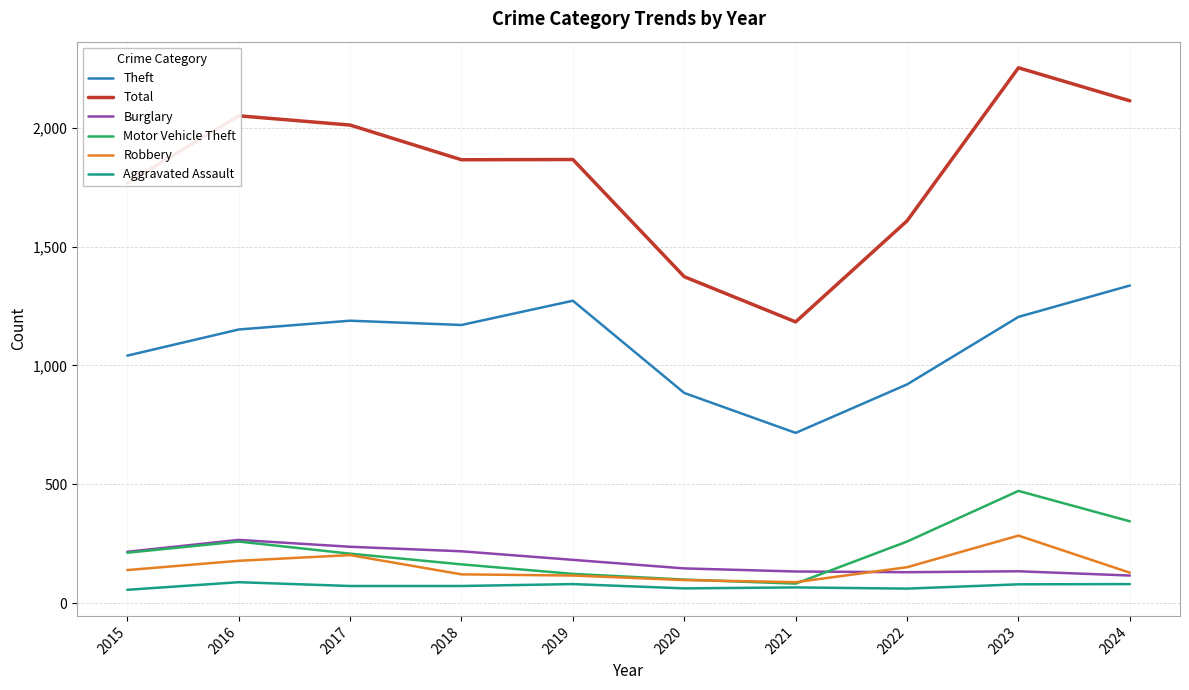

What is the difference between the maximum and minimum values in the Motor Vehicle Theft series?

390